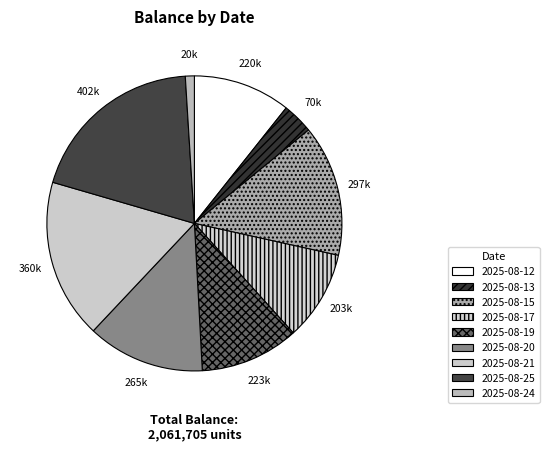

How many slices are in this pie chart?

9